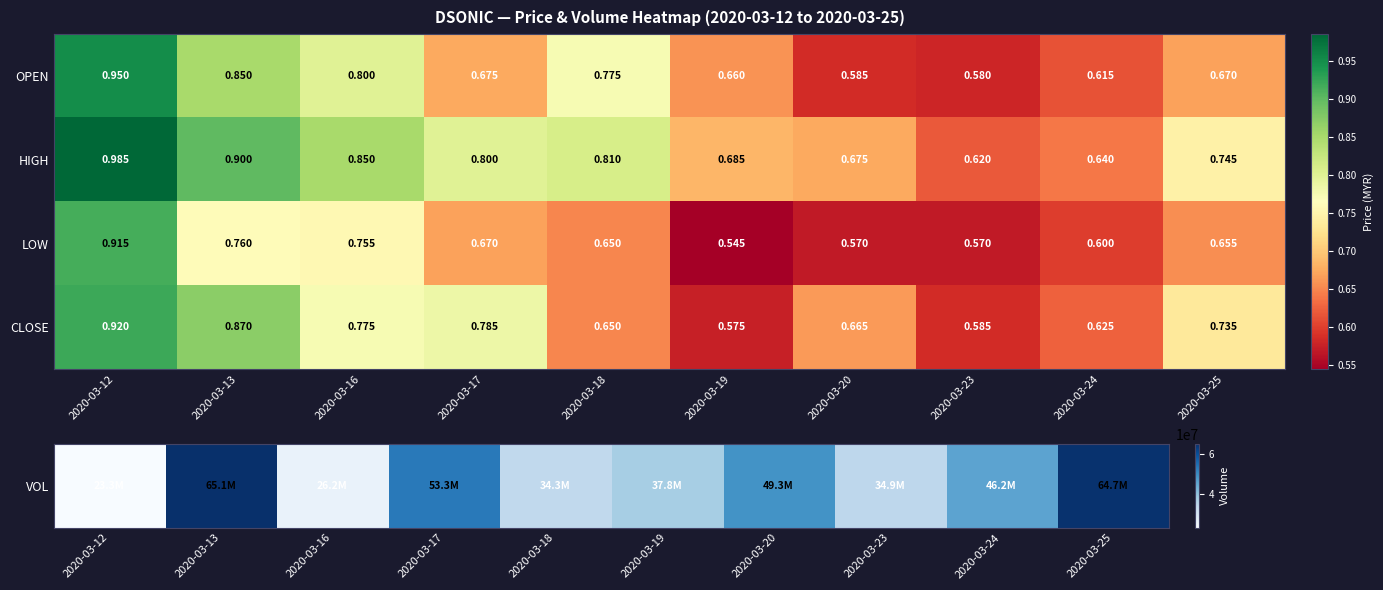

Which series changed the most between 2020-03-18 and 2020-03-23?

OPEN